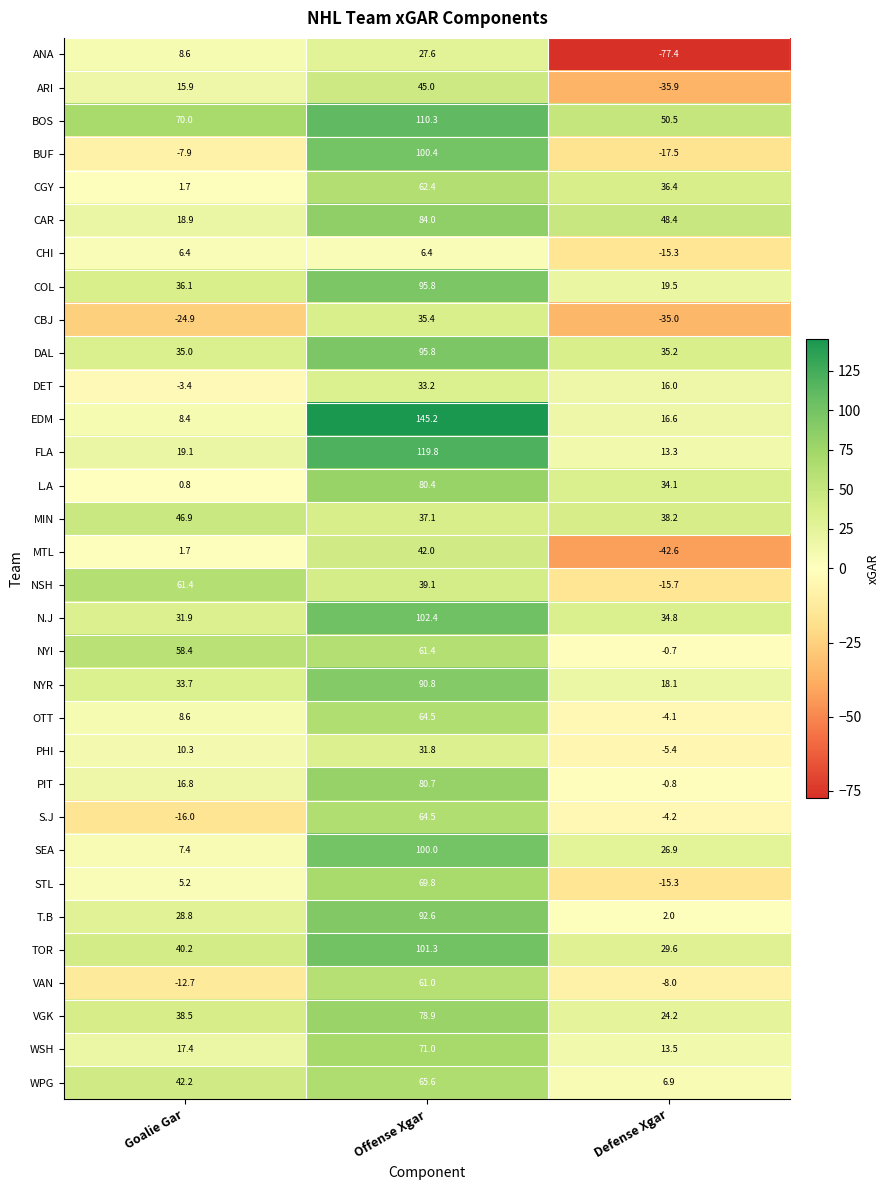

Rank the categories by CAR value from highest to lowest.

Offense Xgar, Defense Xgar, Goalie Gar